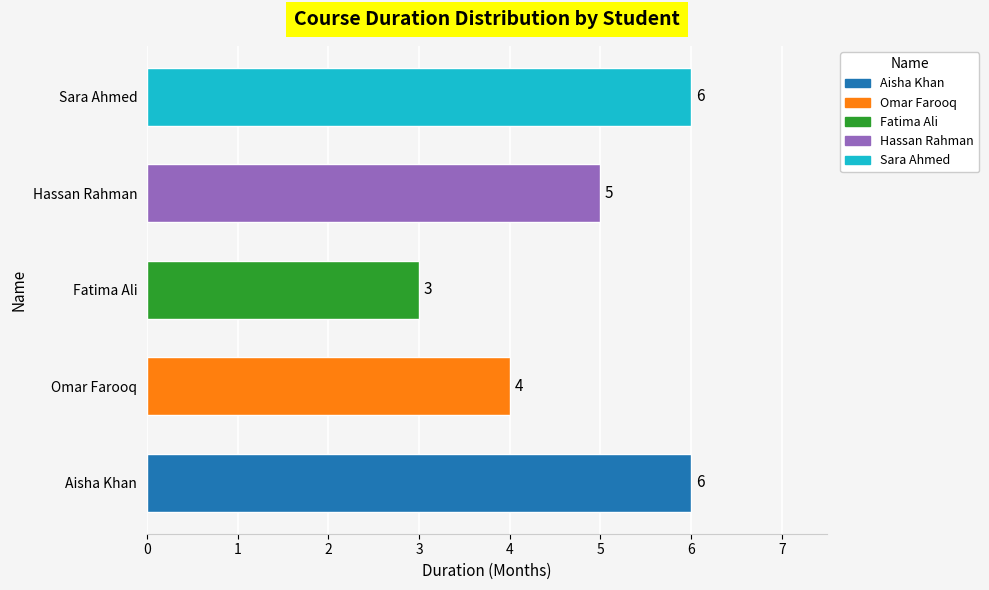

What is the difference between the second highest and minimum values?

3